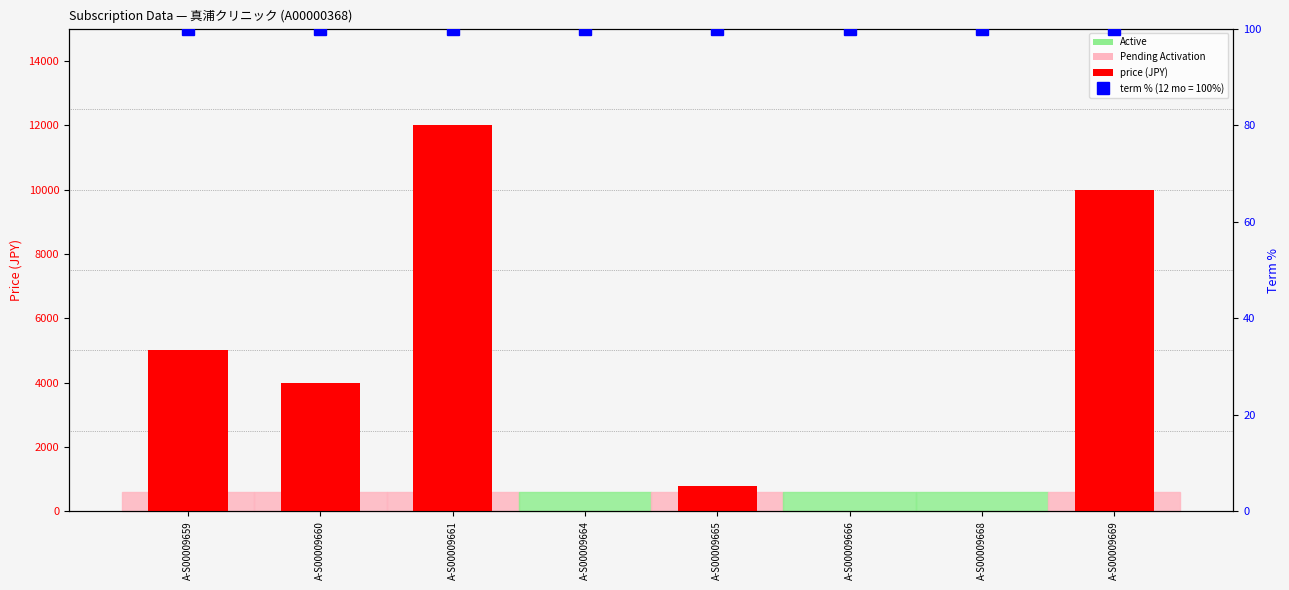

True or false: the data shows 7732 at A-S00009659.

False